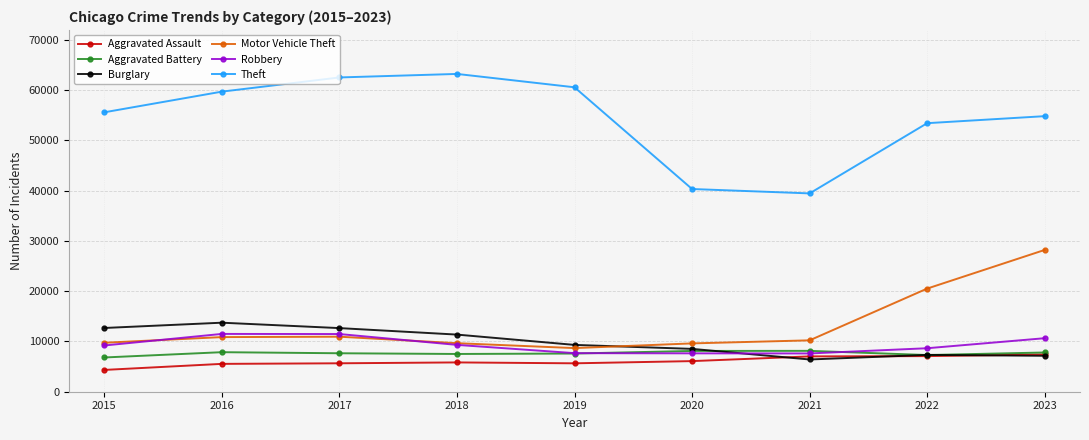

What is the average value of the Aggravated Battery series?

7645